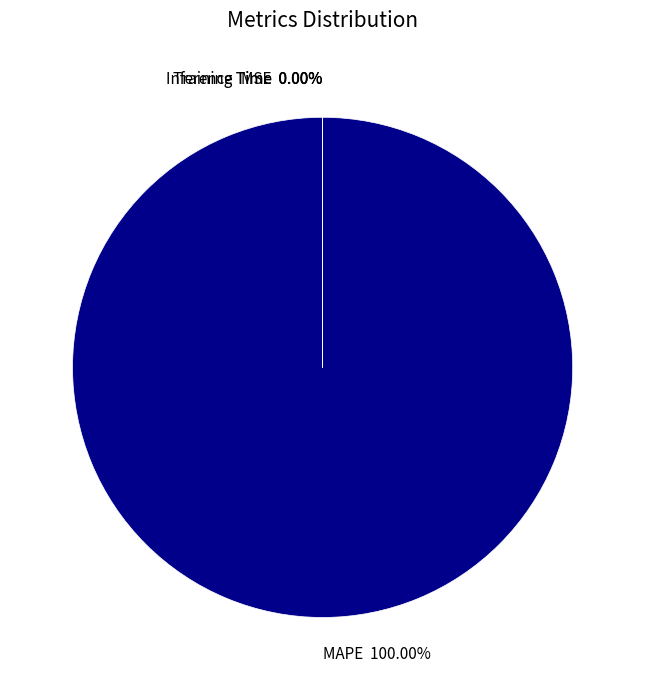

Does any single category account for the majority?

Yes